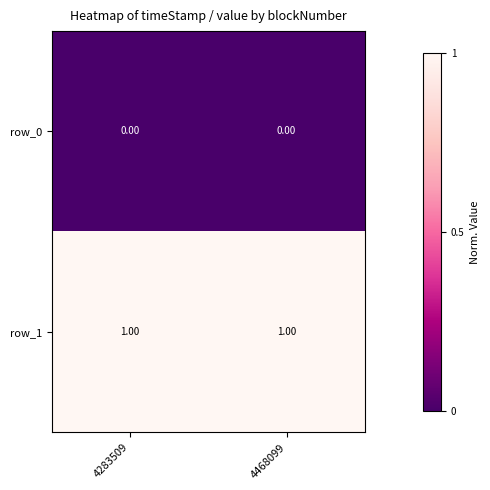

List the series in order of their peak value, lowest first.

row_0, row_1